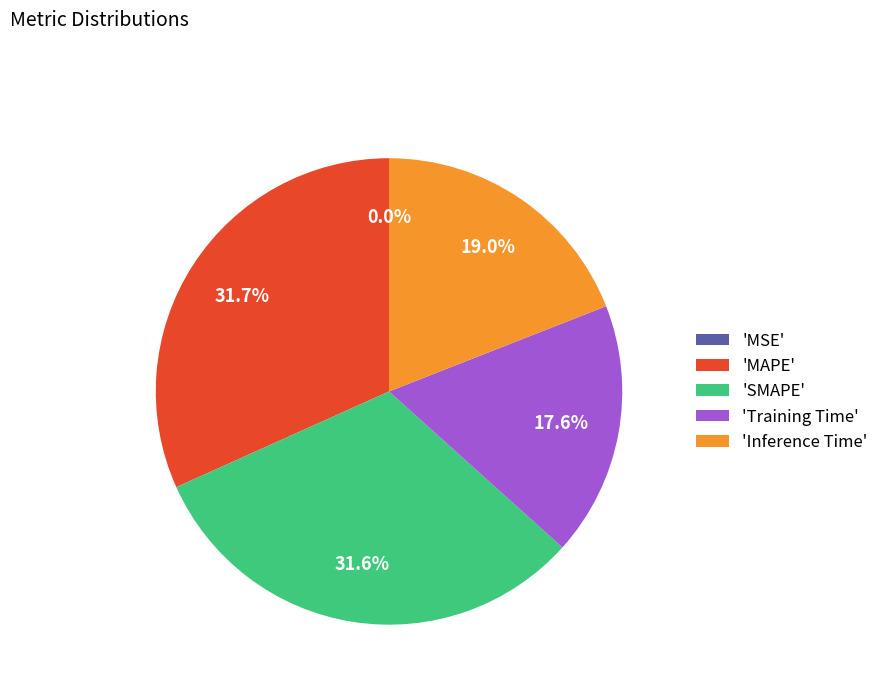

What is the total percentage of 'Training Time' and 'MAPE'?

49.3%